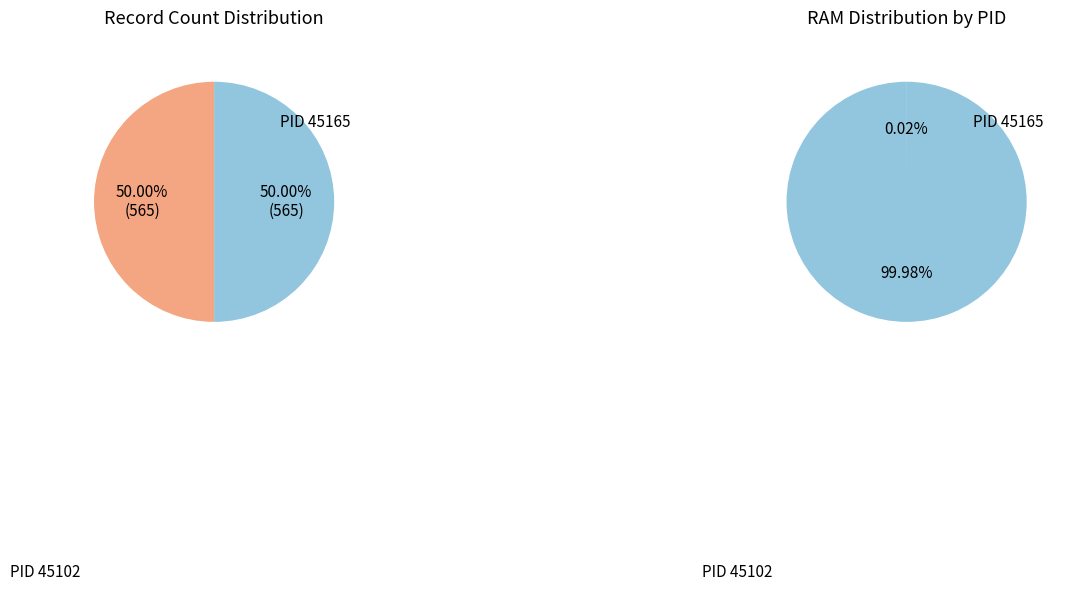

Combined, what portion of the pie is 45102 and 45165?

100.0%